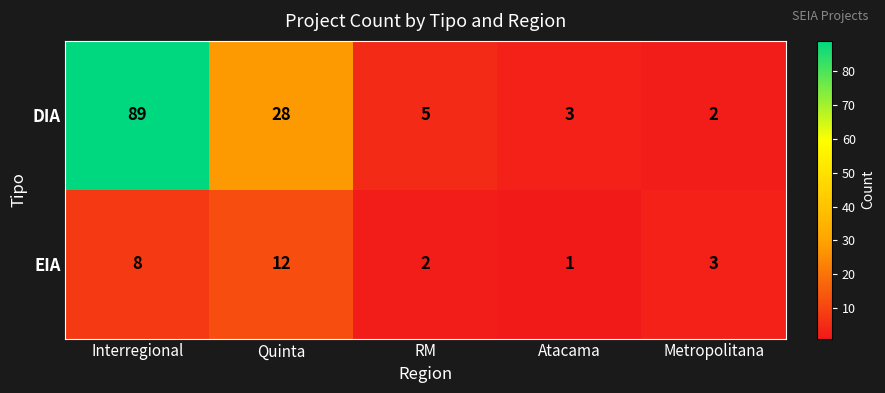

At which category does the chart reach its minimum across all series?

Atacama